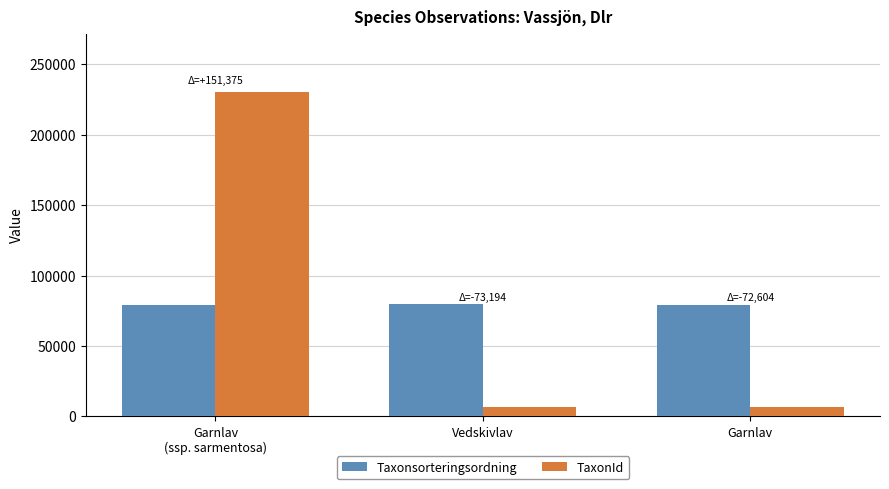

What position from the right is Vedskivlav?

2